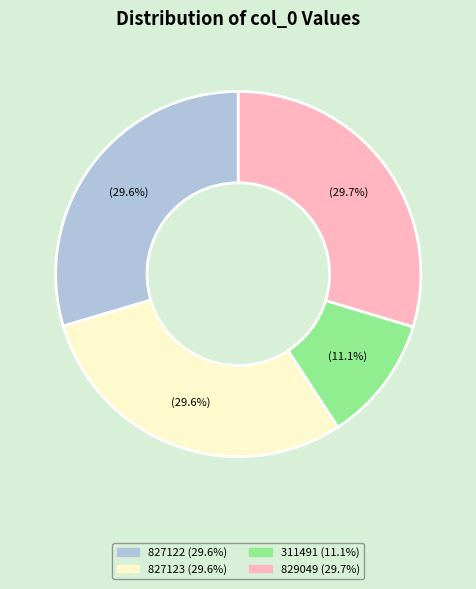

Does any single category account for the majority?

No